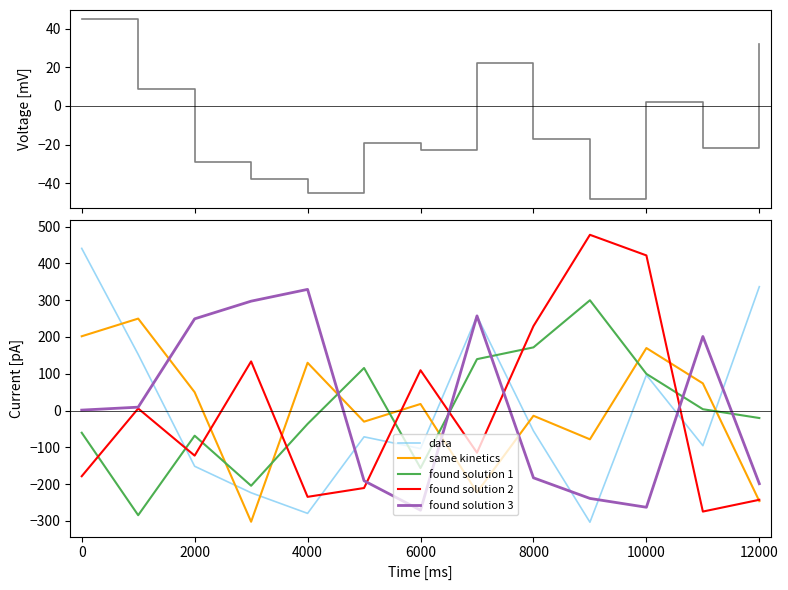

What is the difference between the second highest and minimum values in the found solution 2 series?

696.0